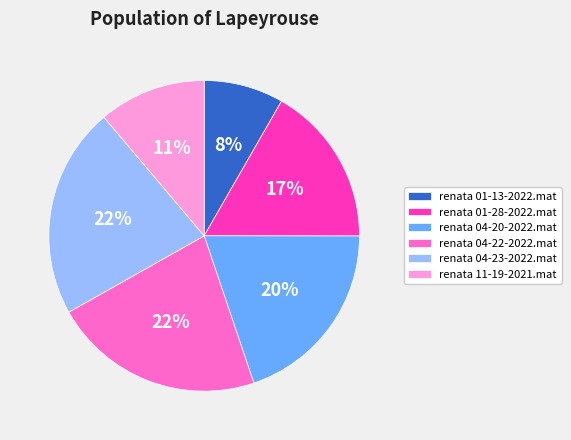

Does renata 01-28-2022.mat represent more than half of the total?

No